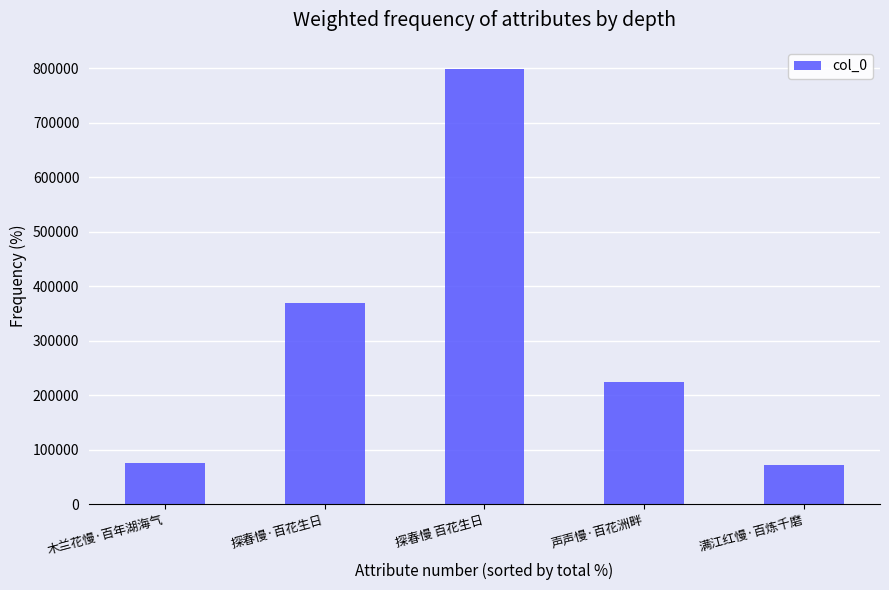

What is the change in value from 探春慢 百花生日 to 声声慢·百花洲畔?

-575592